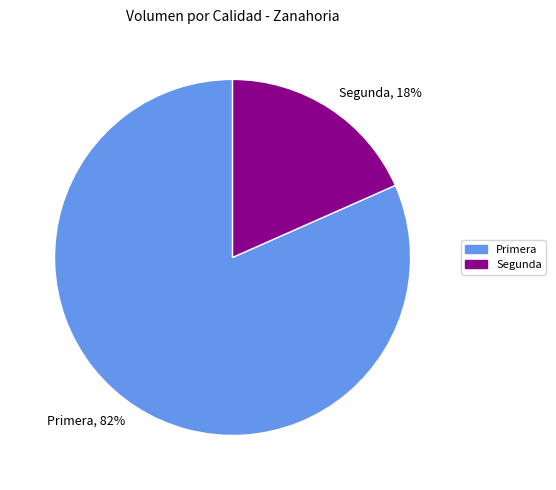

True or false: Segunda accounts for 18% of the total.

True